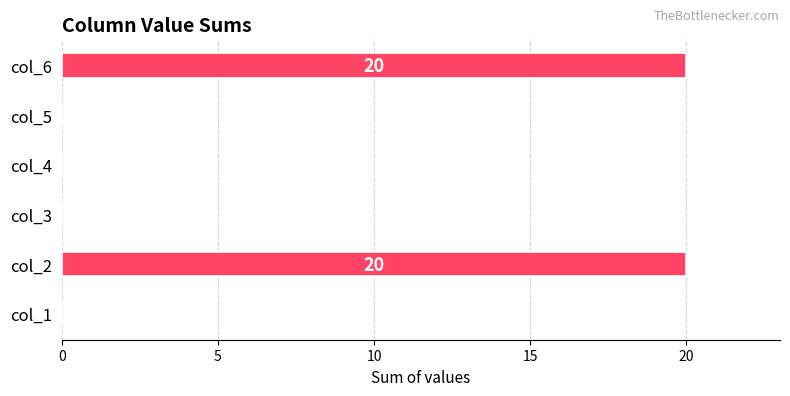

What is the sum of the values at col_6 and col_1?

20